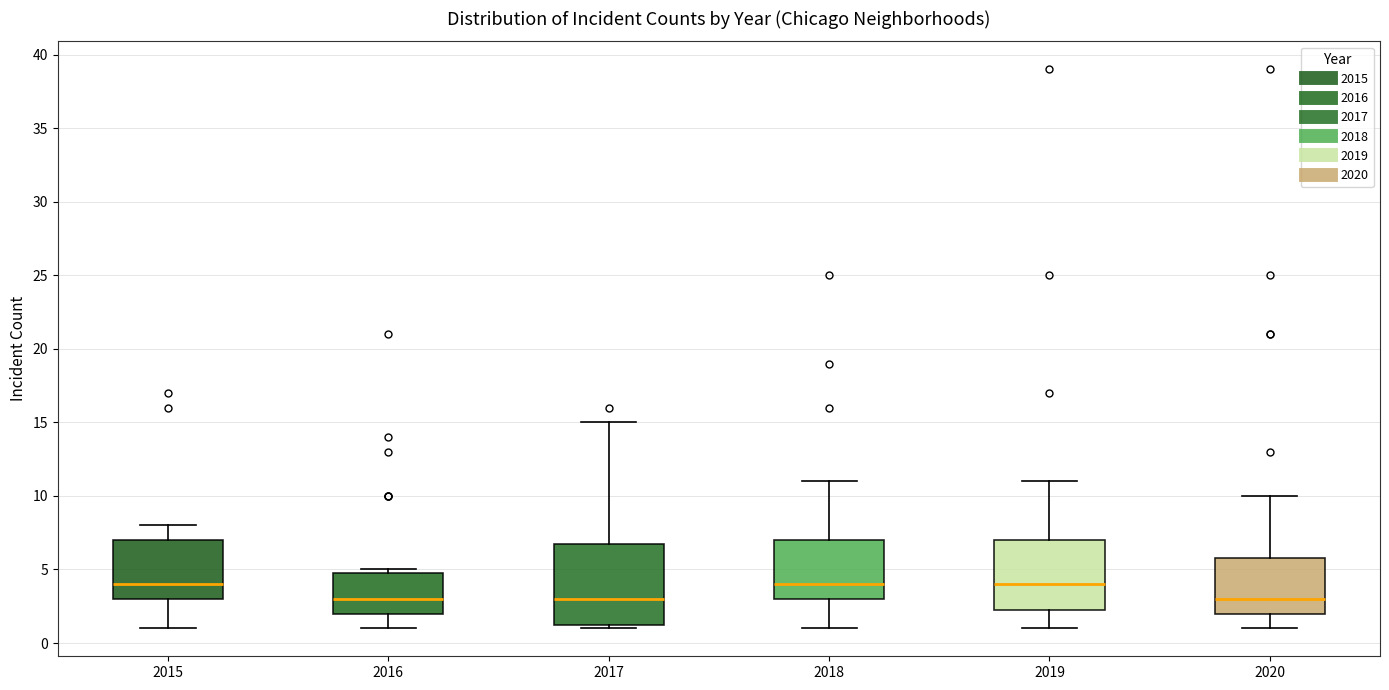

Reading left to right, transcribe this box plot: for each box, give where its median line is, the range the box spans, and where its two whiskers end, as read against the y-axis. The values are not printed on the chart, so give them approximately, as read against the axis.

2015: median 4.0, box 3.0 to 7.0, whiskers 1.0 to 8.0
2016: median 3.0, box 2.0 to 5.0, whiskers 1.0 to 5.0 (just above the box's upper edge)
2017: median 3.0, box 1.5 to 7.0, whiskers 1.0 to 15.0
2018: median 4.0, box 3.0 to 7.0, whiskers 1.0 to 11.0
2019: median 4.0, box 2.5 to 7.0, whiskers 1.0 to 11.0
2020: median 3.0, box 2.0 to 6.0, whiskers 1.0 to 10.0